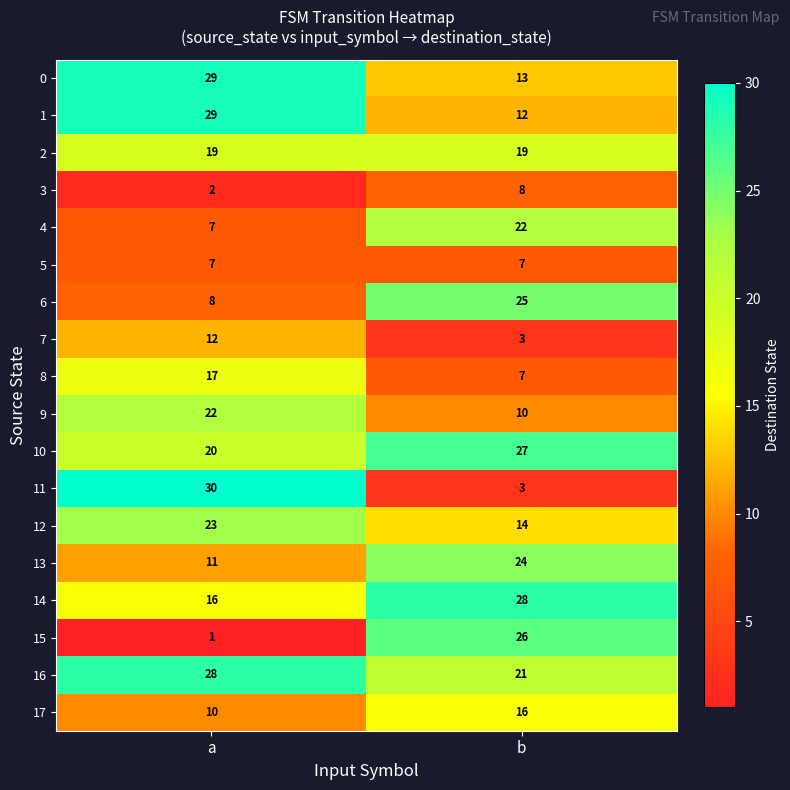

What is the highest value of the 8 series?

17